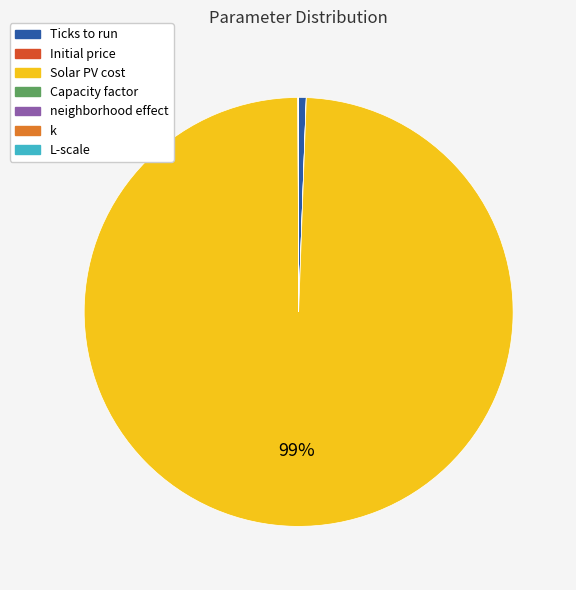

Does Solar PV cost represent more than half of the total?

Yes